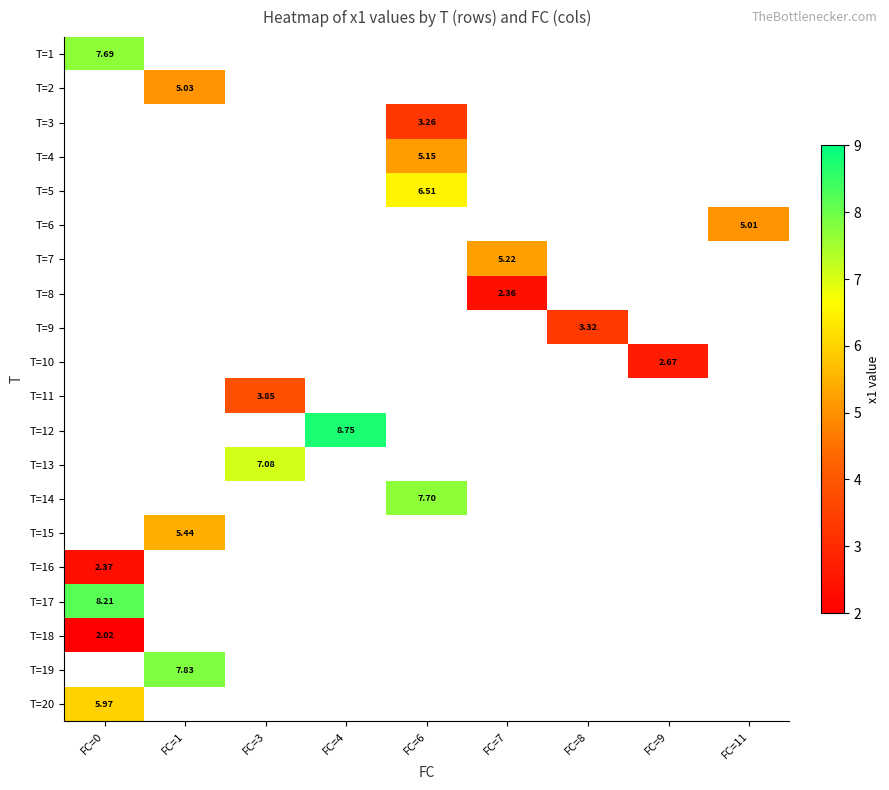

At which category does the chart reach its peak across all series?

FC=4